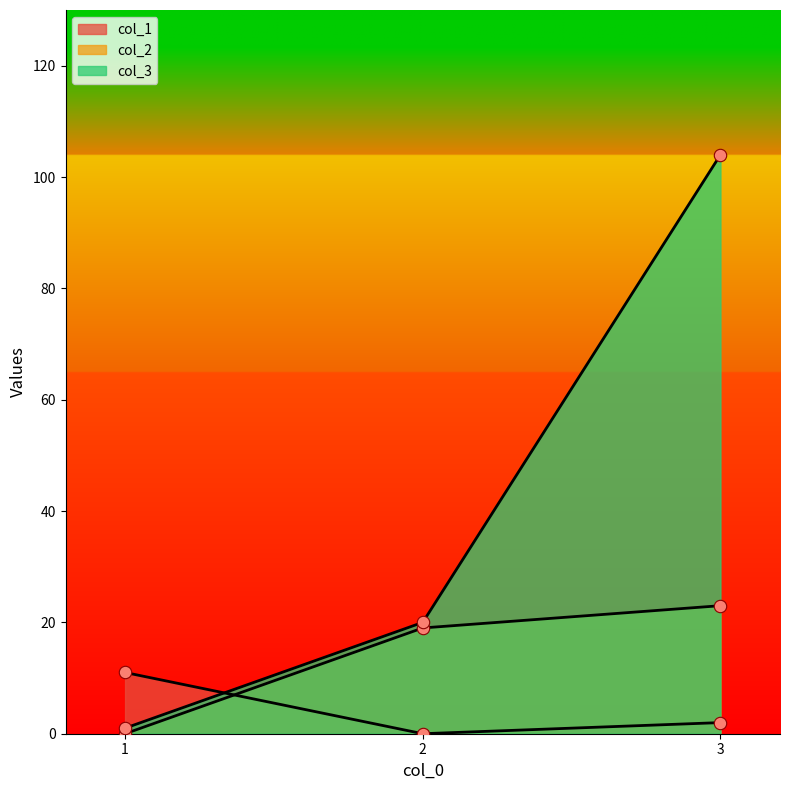

What are all the series names shown in the legend?

col_1, col_2, col_3